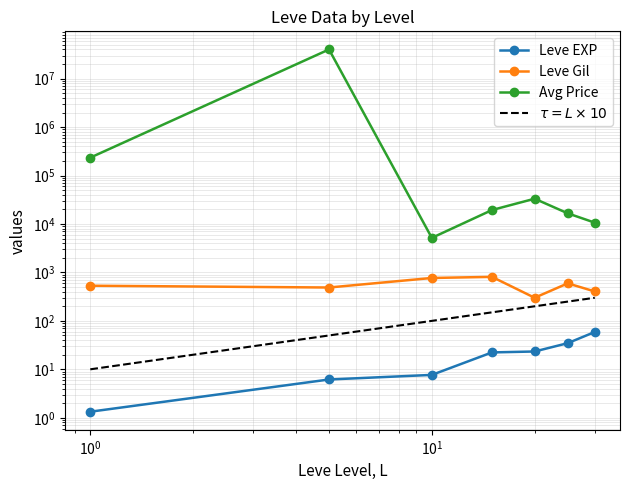

What is the greatest value displayed?

40082151.8